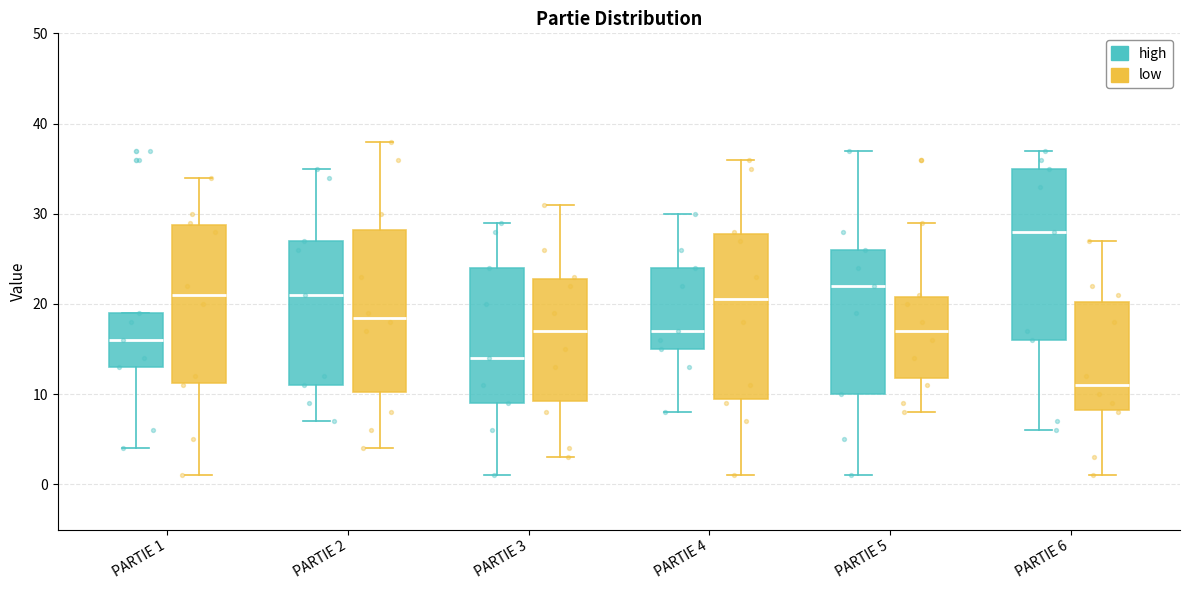

Where is the upper edge of the box for PARTIE 4 (high) on the y-axis? The values are not printed on the chart, so give them approximately, as read against the axis.

24